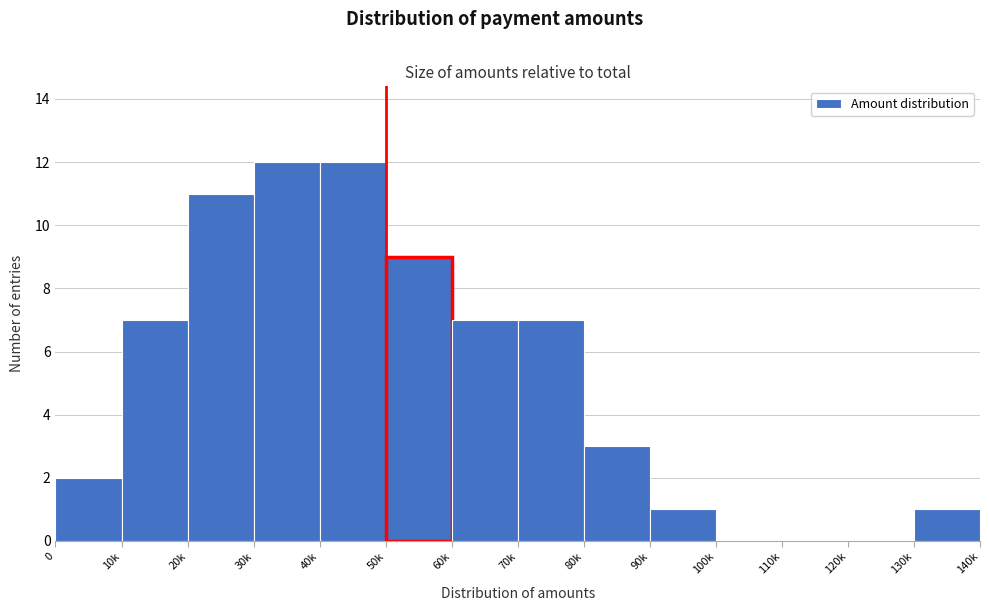

Reading right to left, what are all the values shown in this chart?

130k=1	120k=0	110k=0	100k=0	90k=1	80k=3	70k=7	60k=7	50k=9	40k=12	30k=12	20k=11	10k=7	0=2